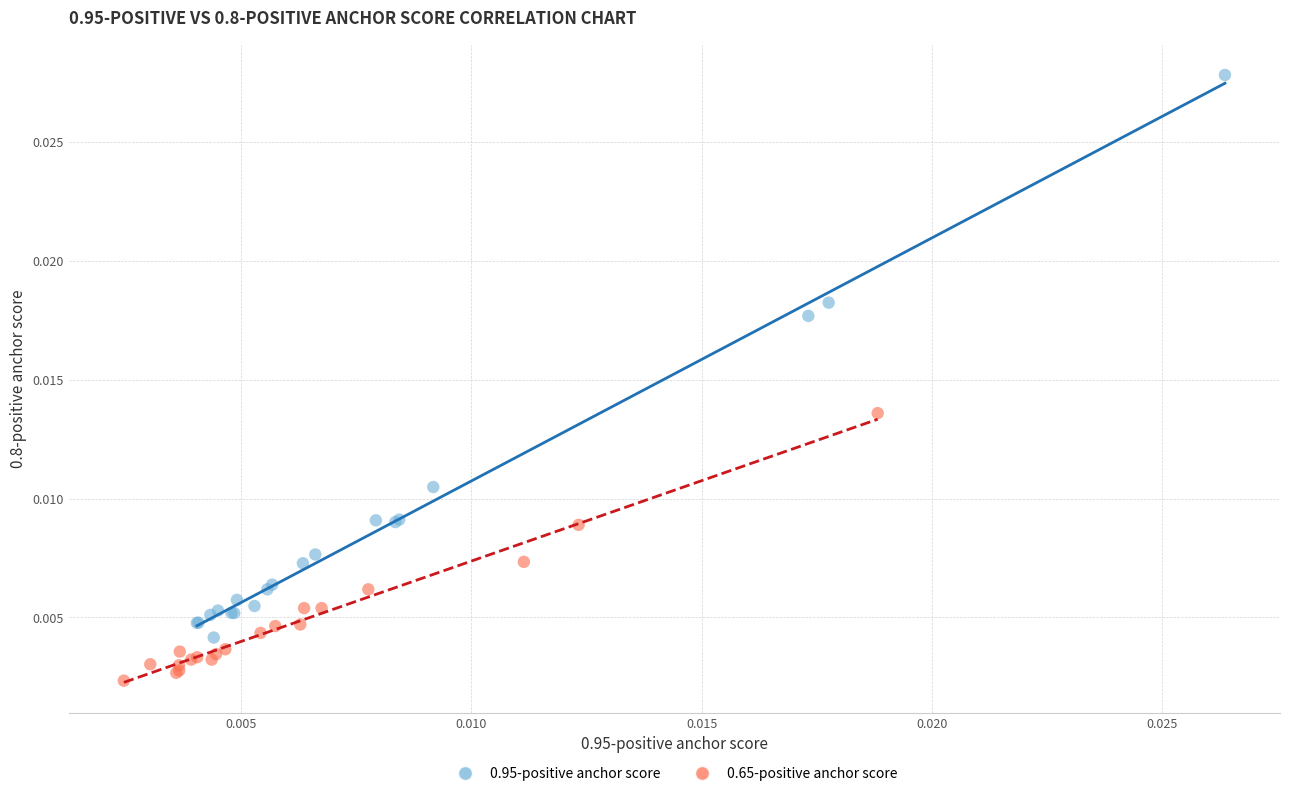

Which series has the largest Y range (max minus min)?

0.95-positive anchor score